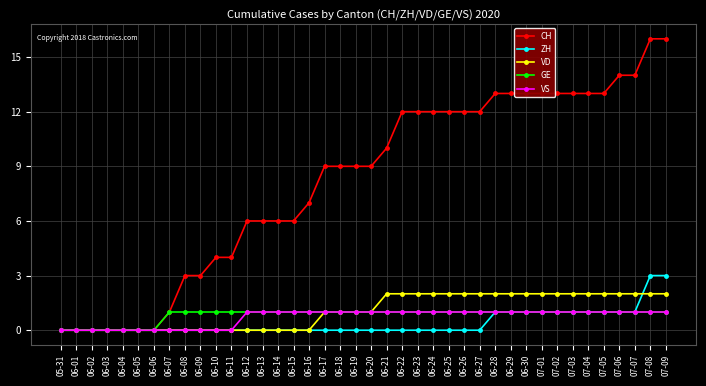

Which series changed the most between 06-12 and 07-01?

CH